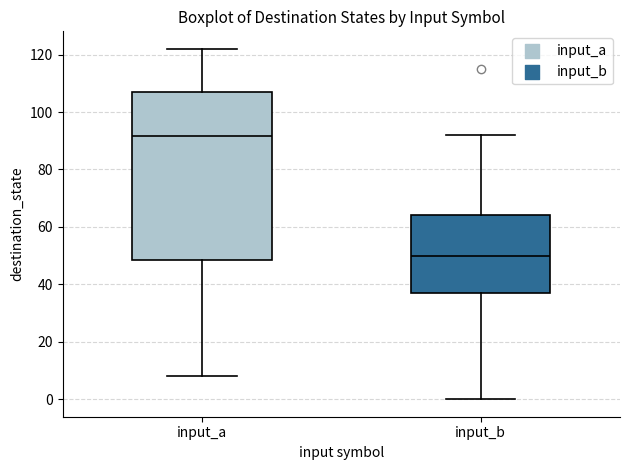

Which box is the tallest, from its lower edge to its upper edge?

input_a